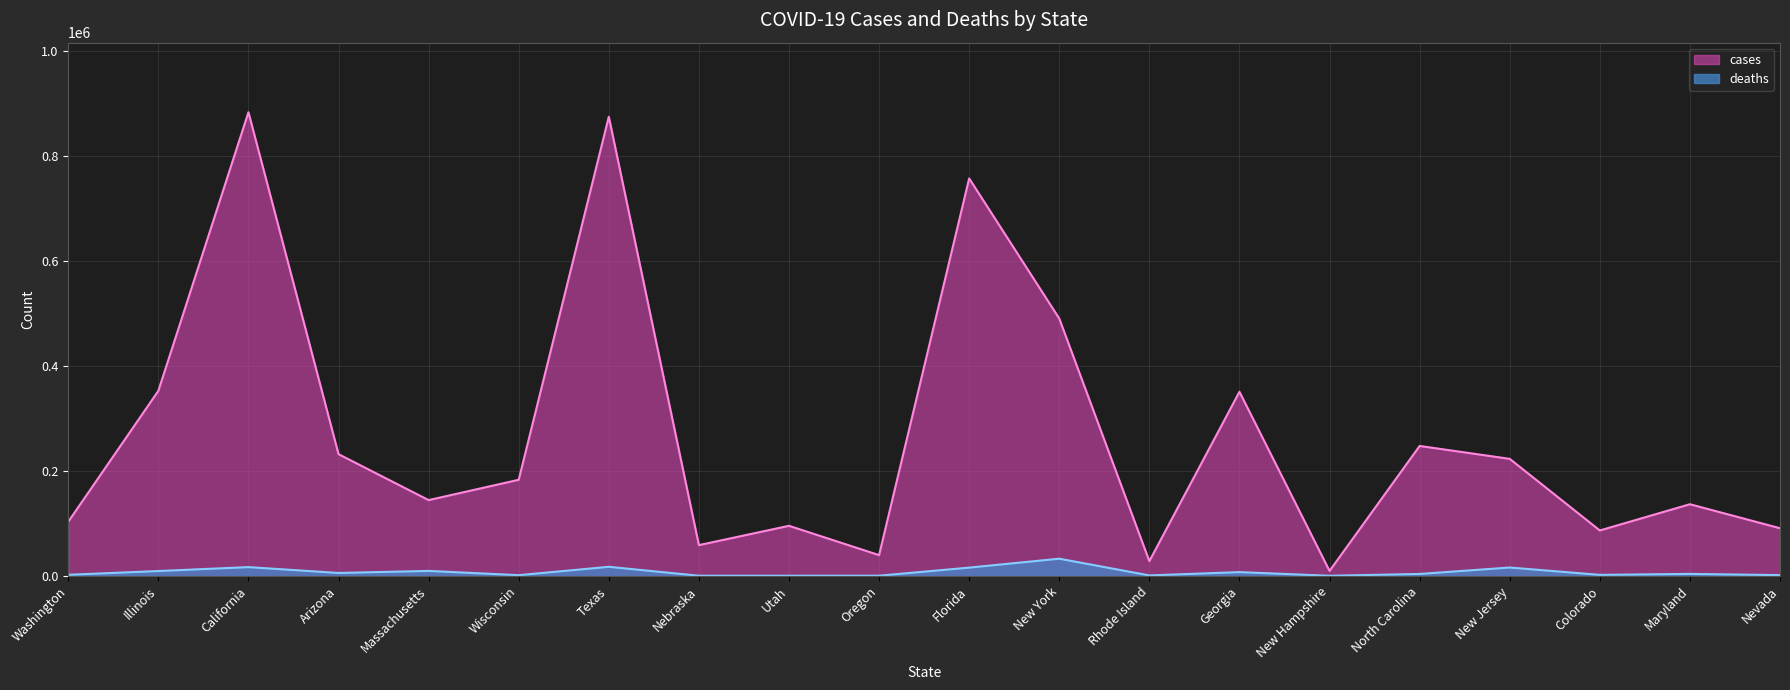

How many categories are shown in the chart?

20